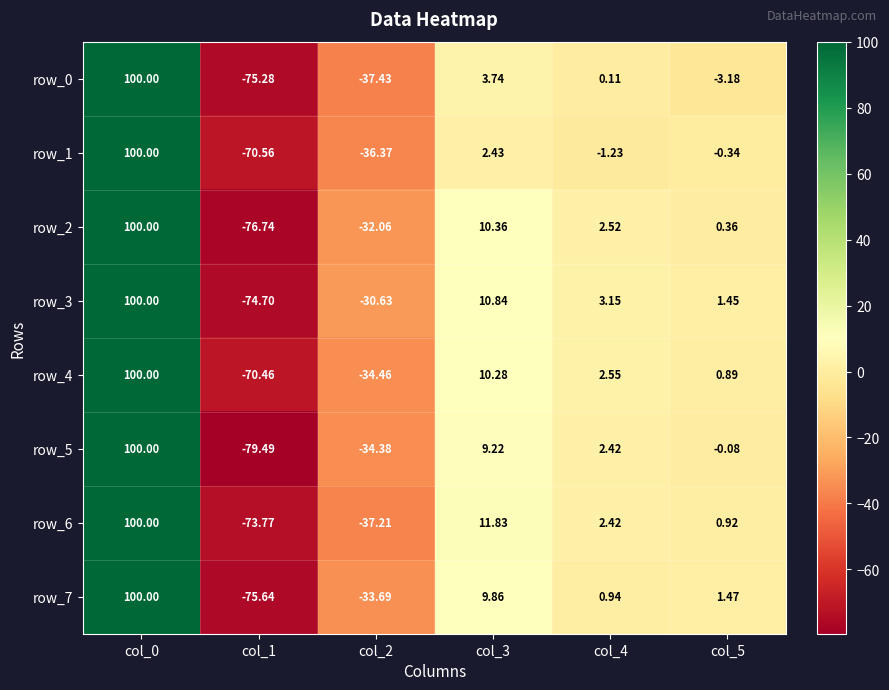

Is the value of row_7 at col_0 greater than the value of row_0 at col_2?

Yes